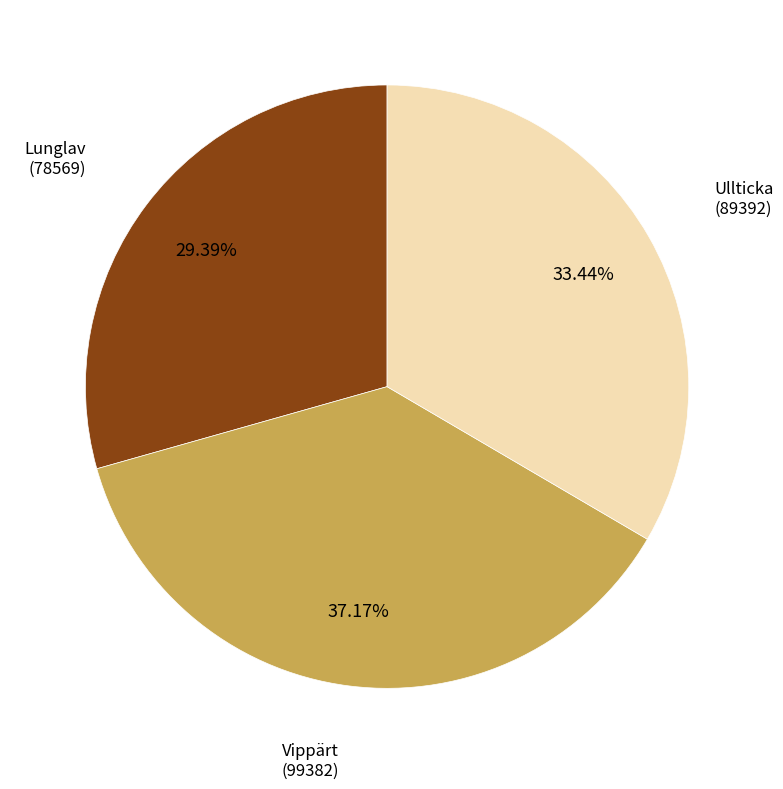

Is there any slice that represents more than half of the pie?

No